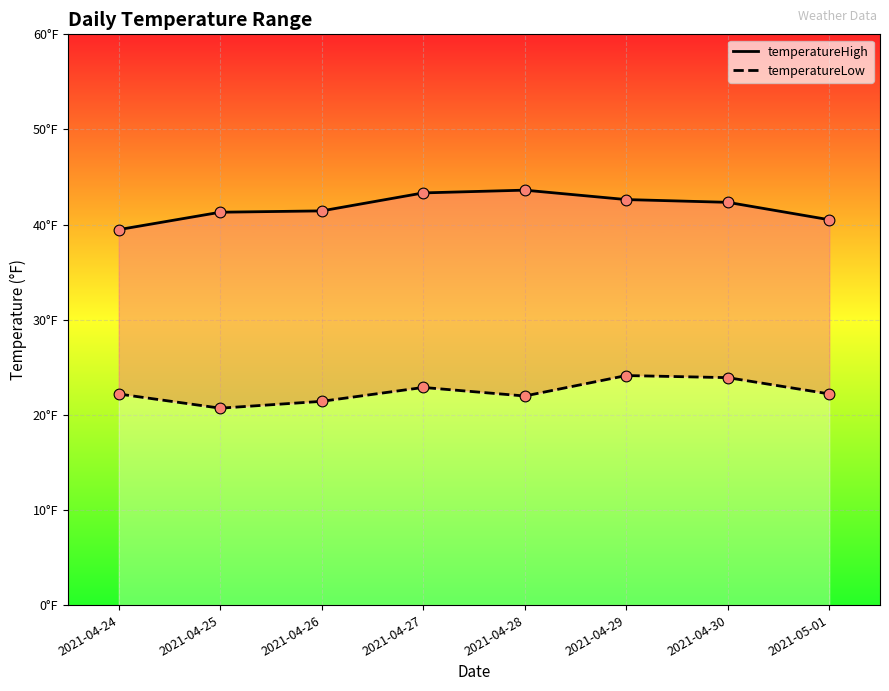

Which series contains the highest Y value?

temperatureHigh